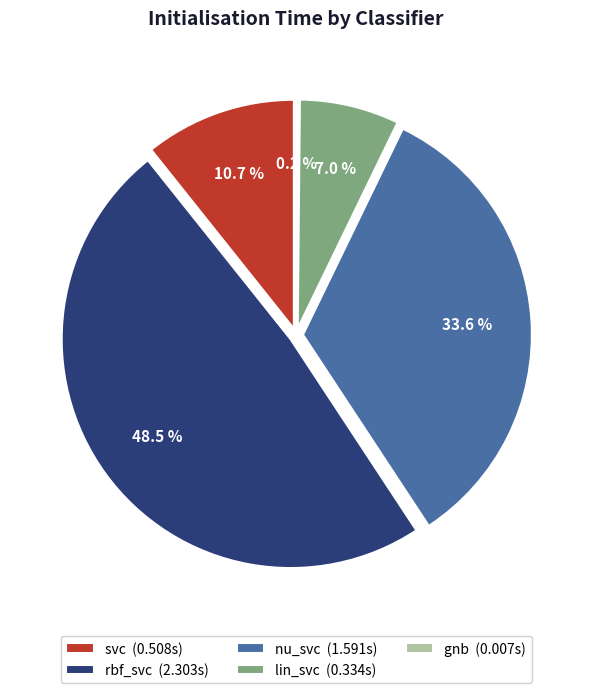

To the nearest percent, what portion does rbf_svc represent?

49%